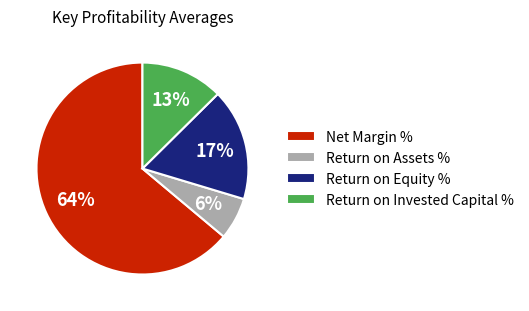

Is the sum of Net Margin % and Return on Invested Capital % greater than half?

Yes